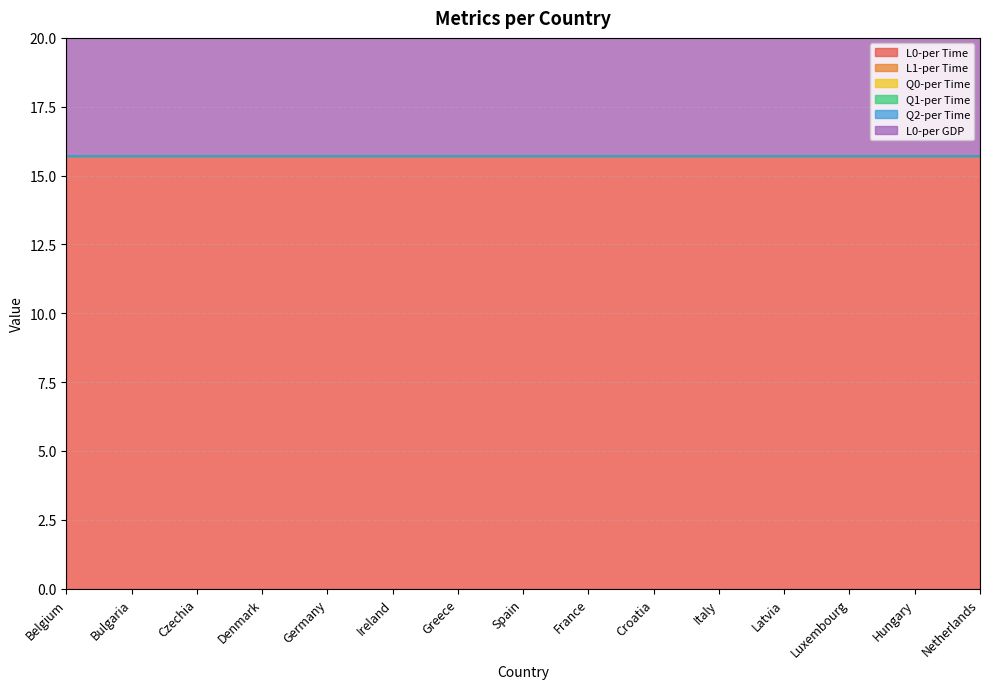

List the series in order of their peak value, lowest first.

L1-per Time, Q0-per Time, Q1-per Time, Q2-per Time, L0-per Time, L0-per GDP